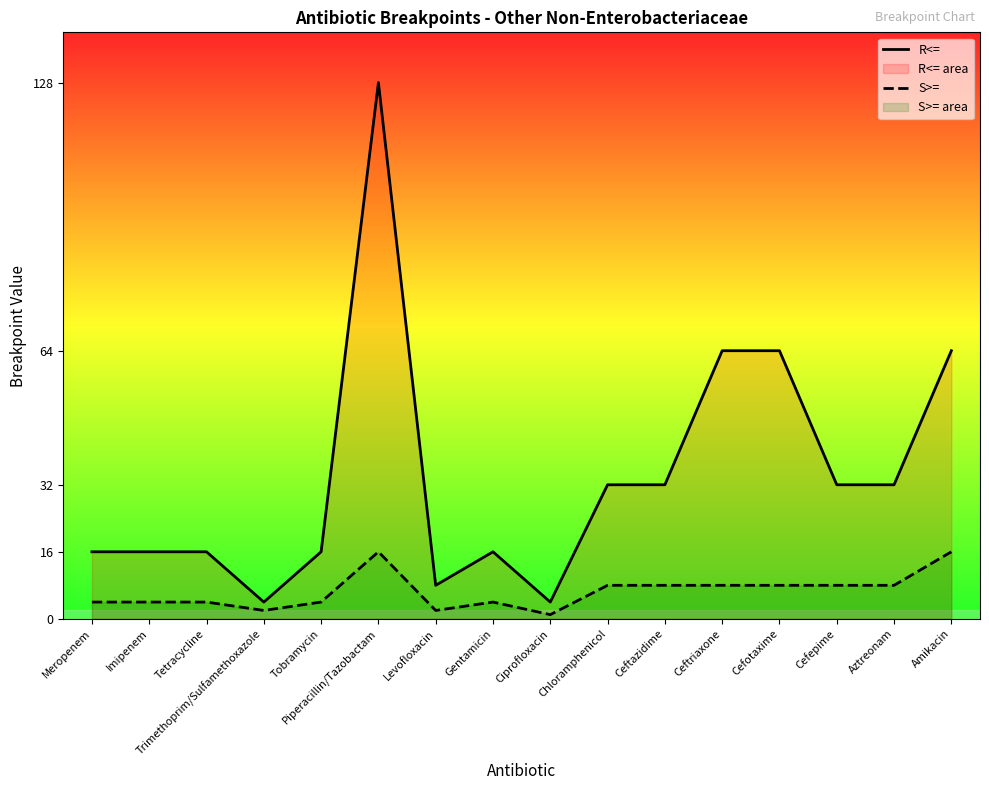

The S>= series shows 2 at Levofloxacin. True or false?

True